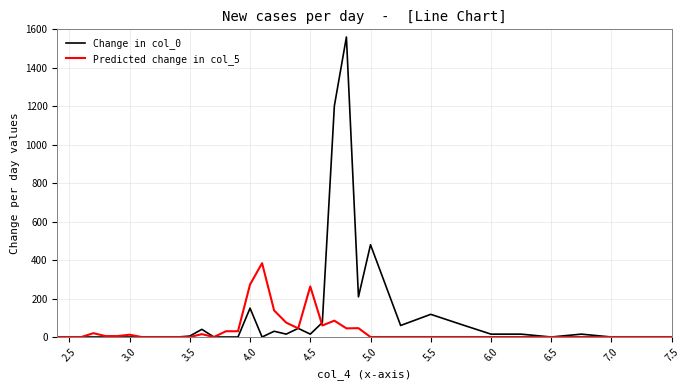

Which series has the largest total across all categories?

Change in col_0